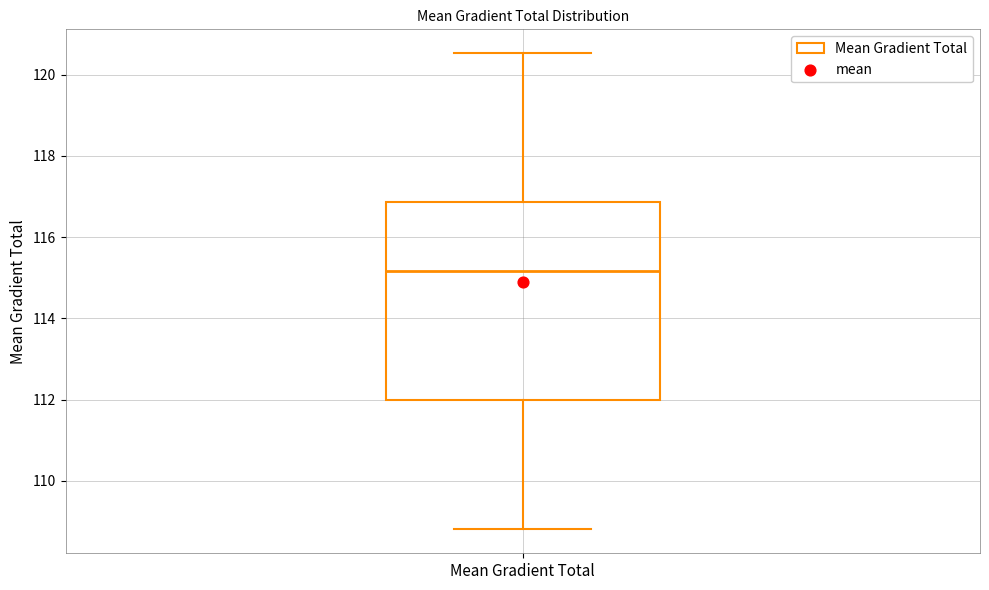

Read this box plot against the y-axis: the position of the median line, the range covered by the box, and the ends of both whiskers. The values are not printed on the chart, so give them approximately, as read against the axis.

median 115.2, box 112.0 to 116.8, whiskers 108.8 to 120.6